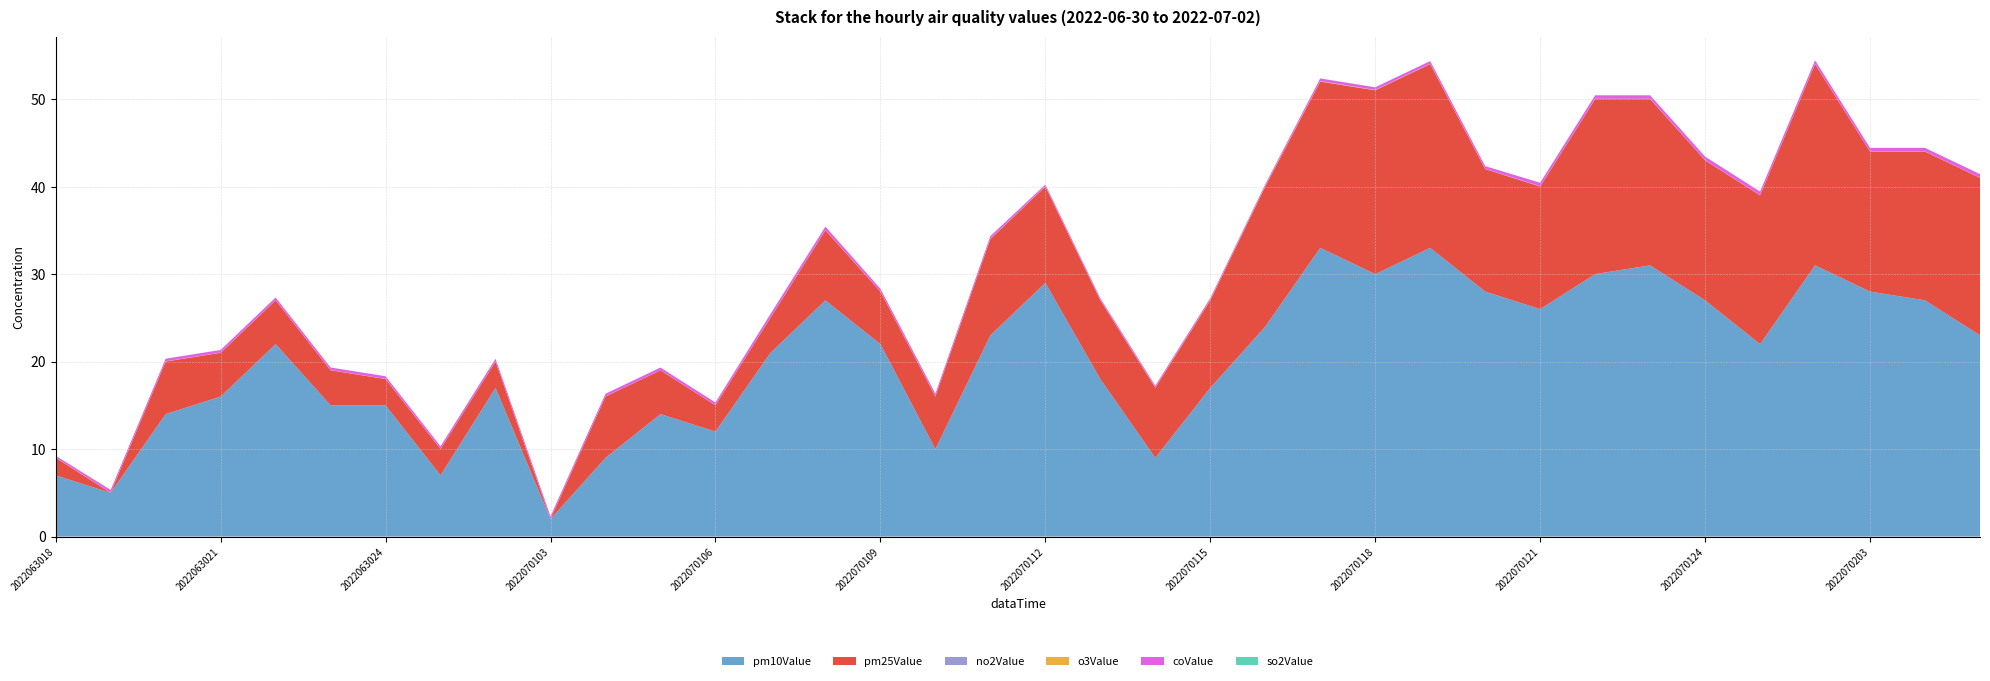

Reading left to right, transcribe all the data shown in this chart.

pm10Value: 2022063018=7.0	2022063019=5.0	2022063020=14.0	2022063021=16.0	2022063022=22.0	2022063023=15.0	2022063024=15.0	2022070101=7.0	2022070102=17.0	2022070103=2.0	2022070104=9.0	2022070105=14.0	2022070106=12.0	2022070107=21.0	2022070108=27.0	2022070109=22.0	2022070110=10.0	2022070111=23.0	2022070112=29.0	2022070113=18.0	2022070114=9.0	2022070115=17.0	2022070116=24.0	2022070117=33.0	2022070118=30.0	2022070119=33.0	2022070120=28.0	2022070121=26.0	2022070122=30.0	2022070123=31.0	2022070124=27.0	2022070201=22.0	2022070202=31.0	2022070203=28.0	2022070204=27.0	2022070205=23.0
pm25Value: 2022063018=2.0	2022063019=0.0	2022063020=6.0	2022063021=5.0	2022063022=5.0	2022063023=4.0	2022063024=3.0	2022070101=3.0	2022070102=3.0	2022070103=0.0	2022070104=7.0	2022070105=5.0	2022070106=3.0	2022070107=4.0	2022070108=8.0	2022070109=6.0	2022070110=6.0	2022070111=11.0	2022070112=11.0	2022070113=9.0	2022070114=8.0	2022070115=10.0	2022070116=16.0	2022070117=19.0	2022070118=21.0	2022070119=21.0	2022070120=14.0	2022070121=14.0	2022070122=20.0	2022070123=19.0	2022070124=16.0	2022070201=17.0	2022070202=23.0	2022070203=16.0	2022070204=17.0	2022070205=18.0
no2Value: 2022063018=0.0	2022063019=0.0	2022063020=0.0	2022063021=0.0	2022063022=0.0	2022063023=0.0	2022063024=0.0	2022070101=0.0	2022070102=0.0	2022070103=0.0	2022070104=0.0	2022070105=0.0	2022070106=0.0	2022070107=0.0	2022070108=0.0	2022070109=0.0	2022070110=0.0	2022070111=0.0	2022070112=0.0	2022070113=0.0	2022070114=0.0	2022070115=0.0	2022070116=0.0	2022070117=0.0	2022070118=0.0	2022070119=0.0	2022070120=0.0	2022070121=0.0	2022070122=0.0	2022070123=0.0	2022070124=0.0	2022070201=0.0	2022070202=0.0	2022070203=0.0	2022070204=0.0	2022070205=0.0
o3Value: 2022063018=0.0	2022063019=0.0	2022063020=0.0	2022063021=0.0	2022063022=0.0	2022063023=0.0	2022063024=0.0	2022070101=0.0	2022070102=0.0	2022070103=0.0	2022070104=0.0	2022070105=0.0	2022070106=0.0	2022070107=0.0	2022070108=0.0	2022070109=0.0	2022070110=0.0	2022070111=0.0	2022070112=0.0	2022070113=0.0	2022070114=0.0	2022070115=0.0	2022070116=0.0	2022070117=0.0	2022070118=0.0	2022070119=0.0	2022070120=0.0	2022070121=0.0	2022070122=0.0	2022070123=0.0	2022070124=0.0	2022070201=0.0	2022070202=0.0	2022070203=0.0	2022070204=0.0	2022070205=0.0
coValue: 2022063018=0.2	2022063019=0.3	2022063020=0.3	2022063021=0.3	2022063022=0.3	2022063023=0.3	2022063024=0.3	2022070101=0.3	2022070102=0.3	2022070103=0.3	2022070104=0.3	2022070105=0.3	2022070106=0.3	2022070107=0.4	2022070108=0.4	2022070109=0.3	2022070110=0.3	2022070111=0.3	2022070112=0.2	2022070113=0.2	2022070114=0.2	2022070115=0.2	2022070116=0.2	2022070117=0.3	2022070118=0.3	2022070119=0.3	2022070120=0.3	2022070121=0.4	2022070122=0.4	2022070123=0.4	2022070124=0.4	2022070201=0.4	2022070202=0.4	2022070203=0.4	2022070204=0.4	2022070205=0.4
so2Value: 2022063018=0.0	2022063019=0.0	2022063020=0.0	2022063021=0.0	2022063022=0.0	2022063023=0.0	2022063024=0.0	2022070101=0.0	2022070102=0.0	2022070103=0.0	2022070104=0.0	2022070105=0.0	2022070106=0.0	2022070107=0.0	2022070108=0.0	2022070109=0.0	2022070110=0.0	2022070111=0.0	2022070112=0.0	2022070113=0.0	2022070114=0.0	2022070115=0.0	2022070116=0.0	2022070117=0.0	2022070118=0.0	2022070119=0.0	2022070120=0.0	2022070121=0.0	2022070122=0.0	2022070123=0.0	2022070124=0.0	2022070201=0.0	2022070202=0.0	2022070203=0.0	2022070204=0.0	2022070205=0.0